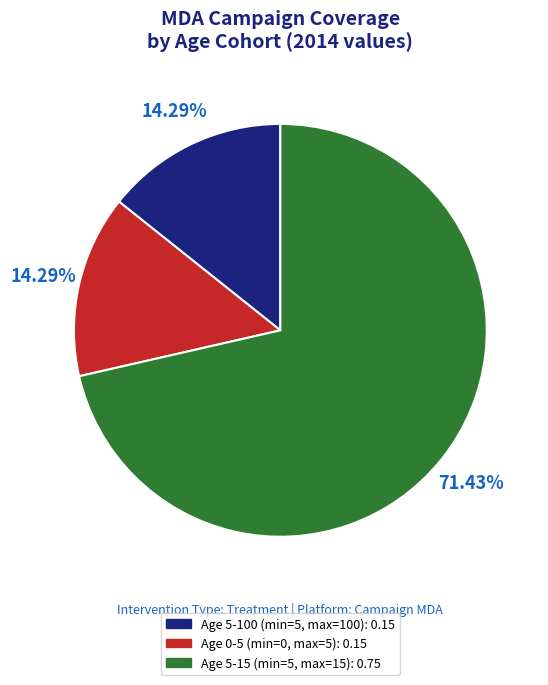

Combined, what portion of the pie is Age 0-5 (min=0, max=5) and Age 5-15 (min=5, max=15)?

85.7%